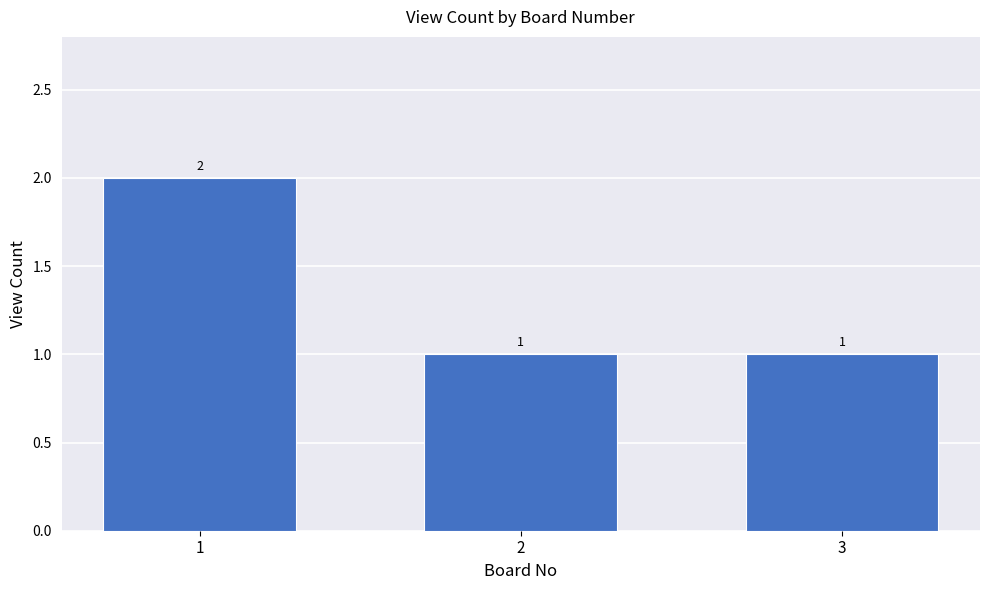

What is the difference between the values at 1 and 2?

1